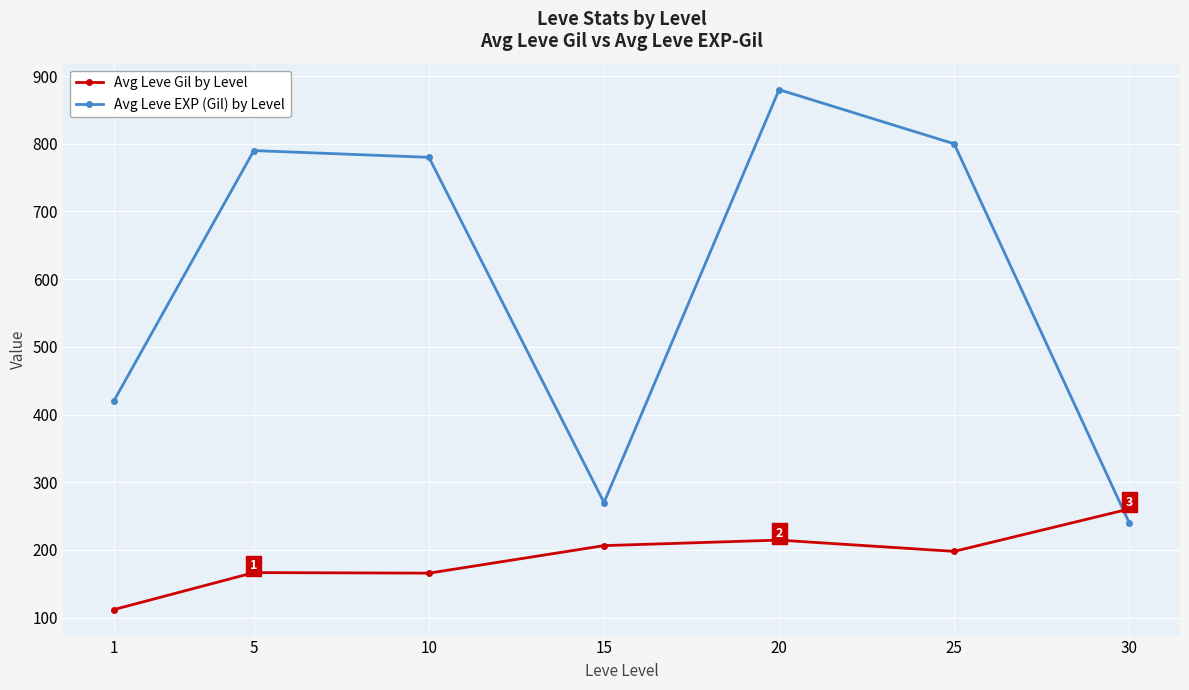

What is the lowest value of the Avg Leve Gil by Level series?

111.8